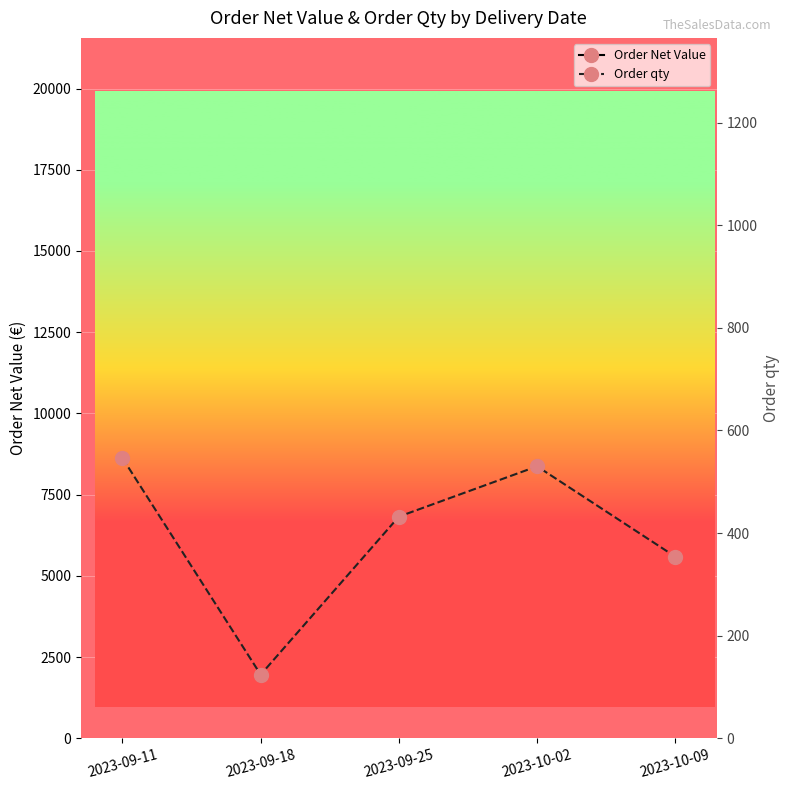

What is the label of the 3rd point from the right?

2023-09-25